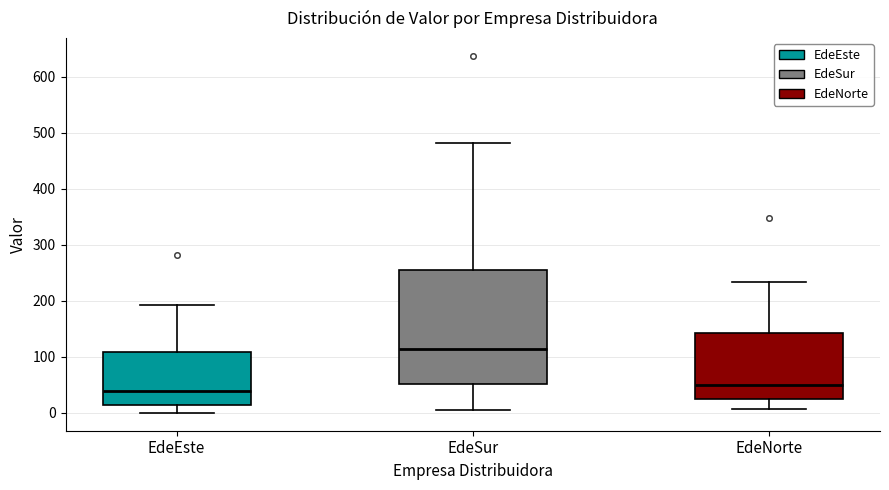

Reading left to right, read every box against the y-axis: the position of its median line, the range the box covers, and the ends of its whiskers. The values are not printed on the chart, so give them approximately, as read against the axis.

EdeEste: median 40, box 10 to 110, whiskers 0 to 190
EdeSur: median 110, box 50 to 250, whiskers 0 to 480
EdeNorte: median 50, box 20 to 140, whiskers 10 to 230